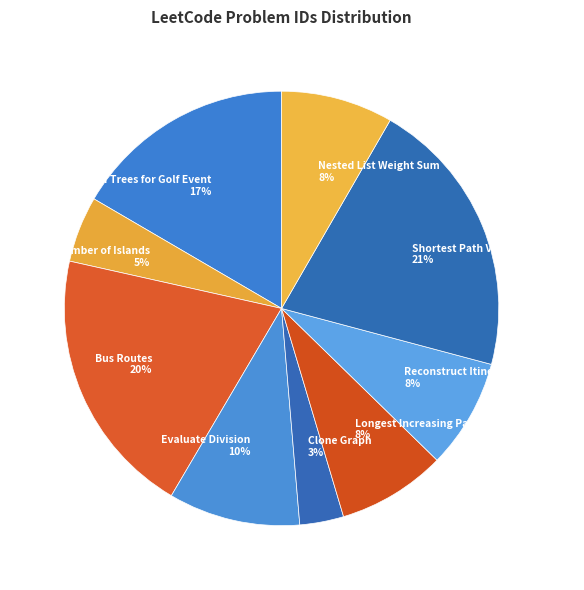

Is the sum of Evaluate Division and Number of Islands greater than half?

No